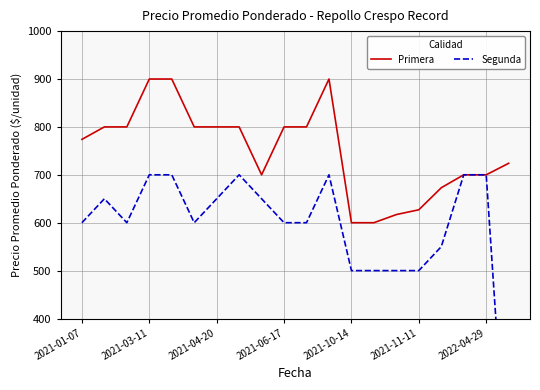

Reading right to left, list all the values displayed in this chart.

Primera: 724	700	700	673	627	617	600	600	900	800	800	700	800	800	800	900	900	800	800	774
Segunda: 0	700	700	550	500	500	500	500	700	600	600	650	700	650	600	700	700	600	650	600